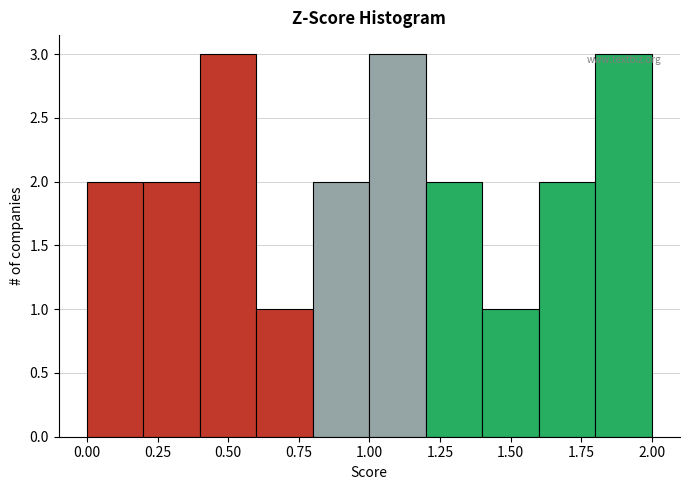

Reading left to right, transcribe this chart: for each bar, give the range it covers on the x-axis and its height. The values are not printed on the chart, so give them approximately, as read against the axis.

0.0 to 0.2: 2
0.2 to 0.4: 2
0.4 to 0.6: 3
0.6 to 0.8: 1
0.8 to 1.0: 2
1.0 to 1.2: 3
1.2 to 1.4: 2
1.4 to 1.6: 1
1.6 to 1.8: 2
1.8 to 2.0: 3